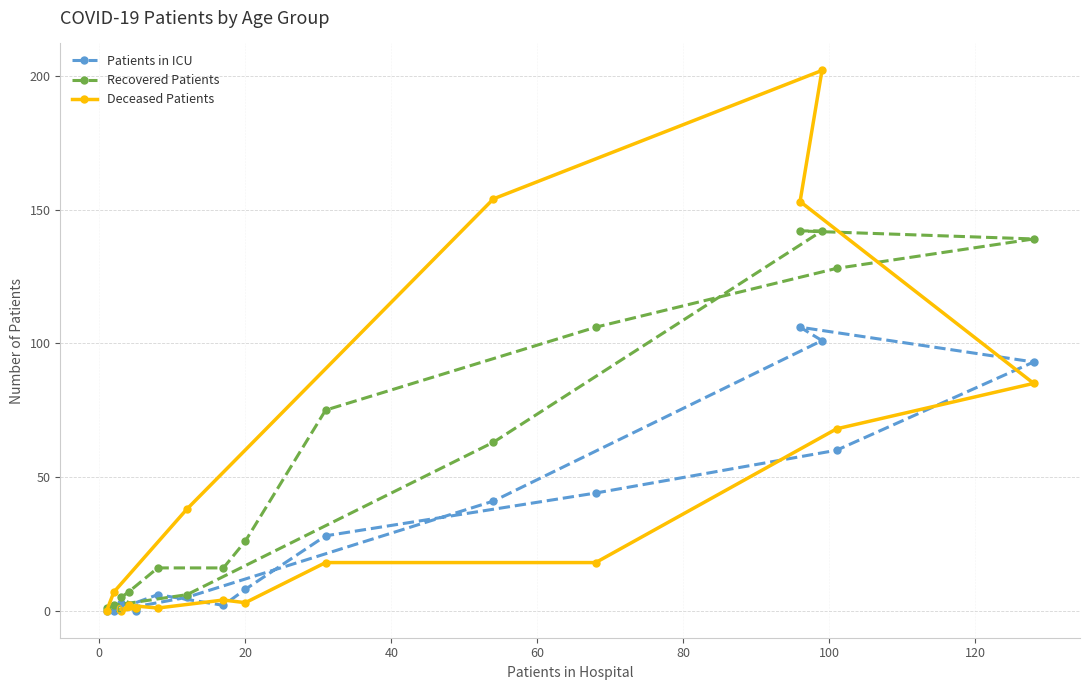

What is the sum of all Patients in ICU values?

499